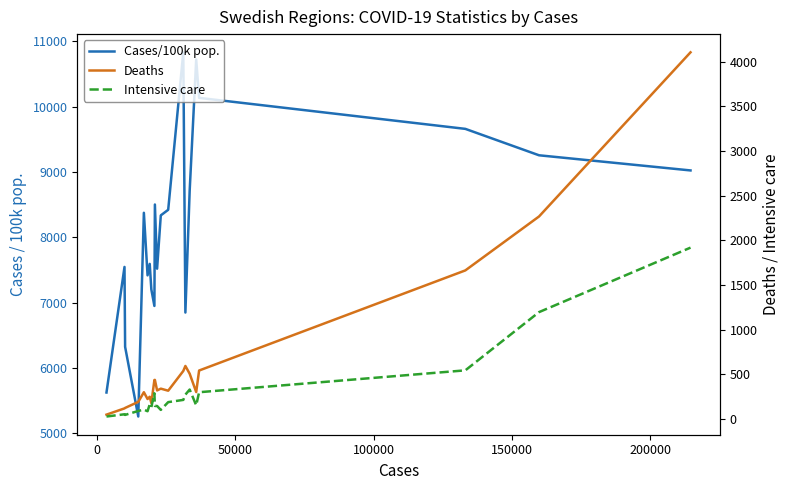

How many series are shown in this chart?

3